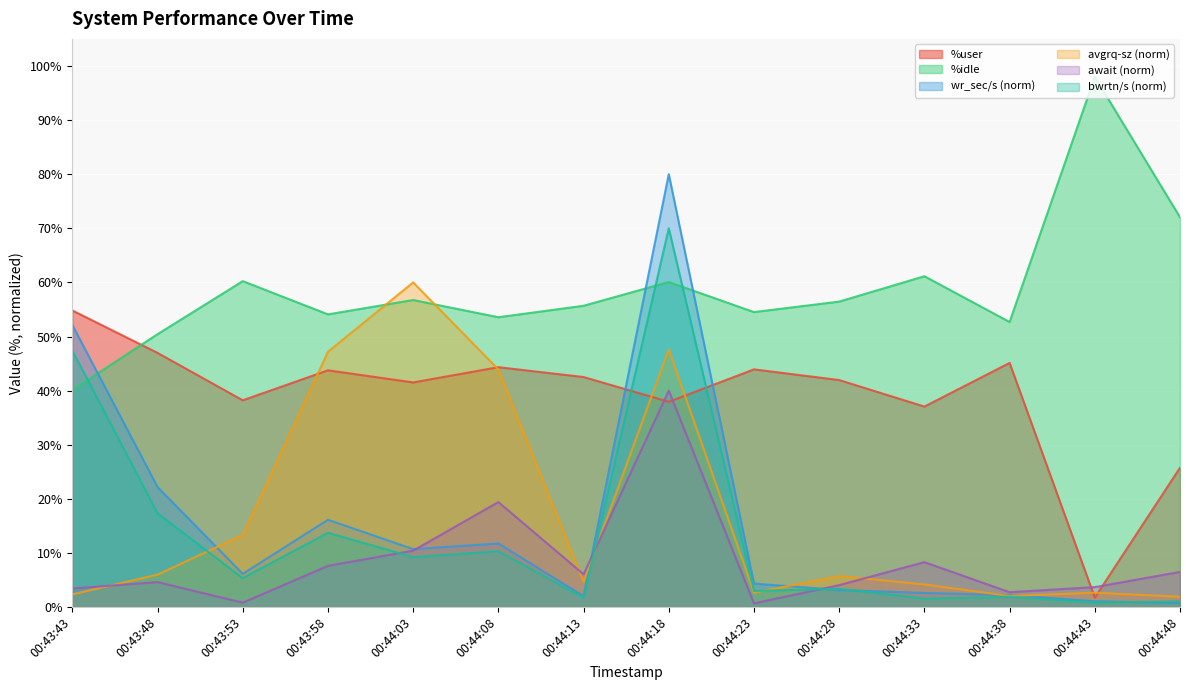

Does the chart display data point markers on the line(s)?

No